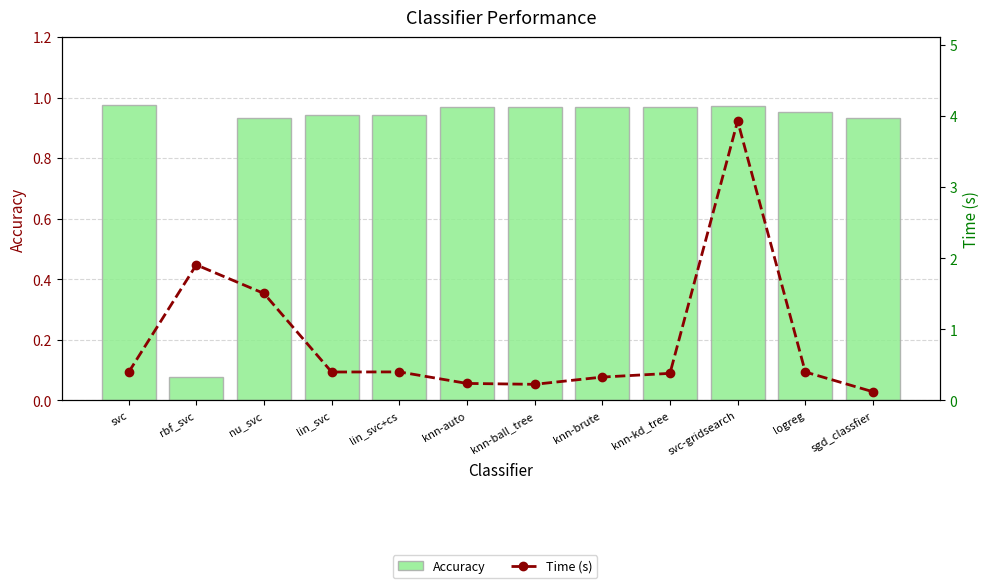

What are all the series names shown in the legend?

Accuracy, Time (s)